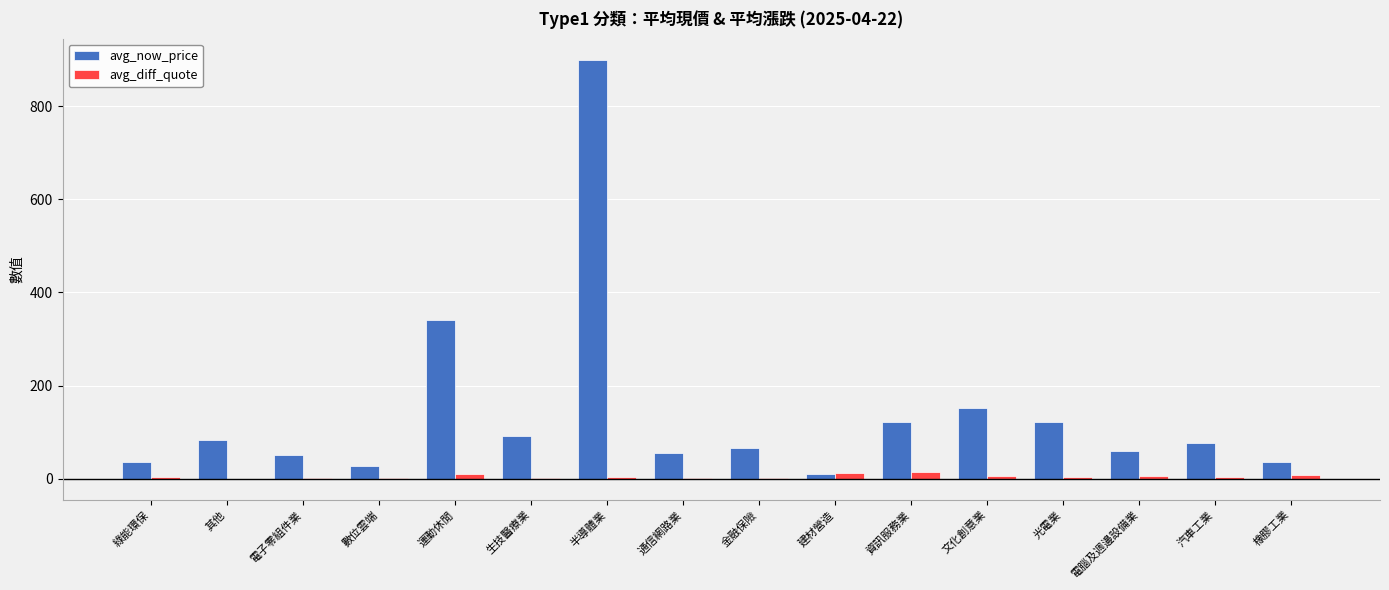

Is the value of avg_now_price at 生技醫療業 greater than the value of avg_diff_quote at 半導體業?

Yes